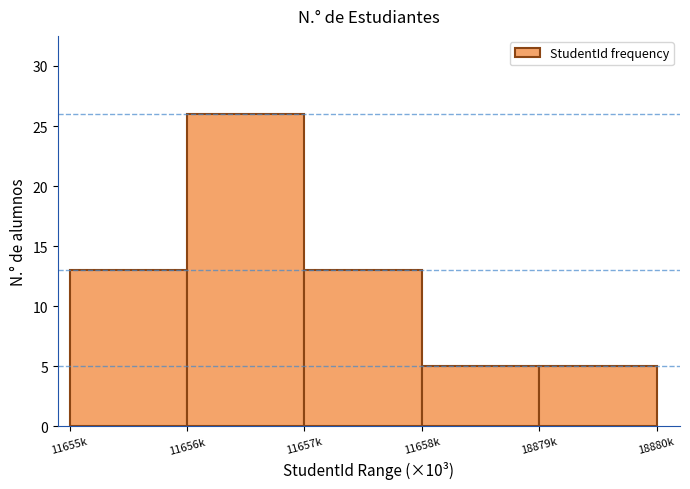

Reading left to right, what are all the values shown in this chart?

13	26	13	5	5